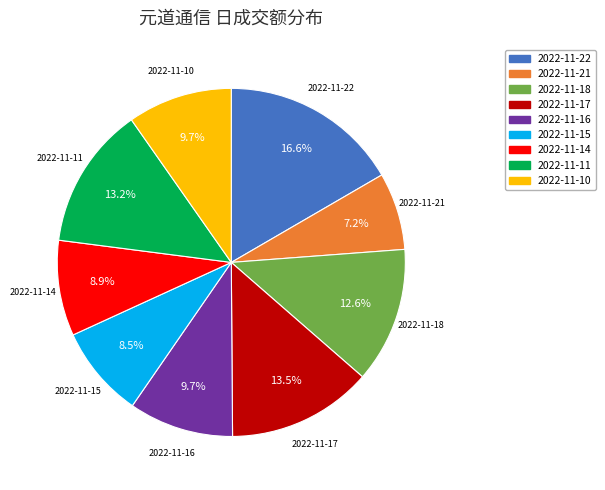

Is there a majority slice in this chart?

No